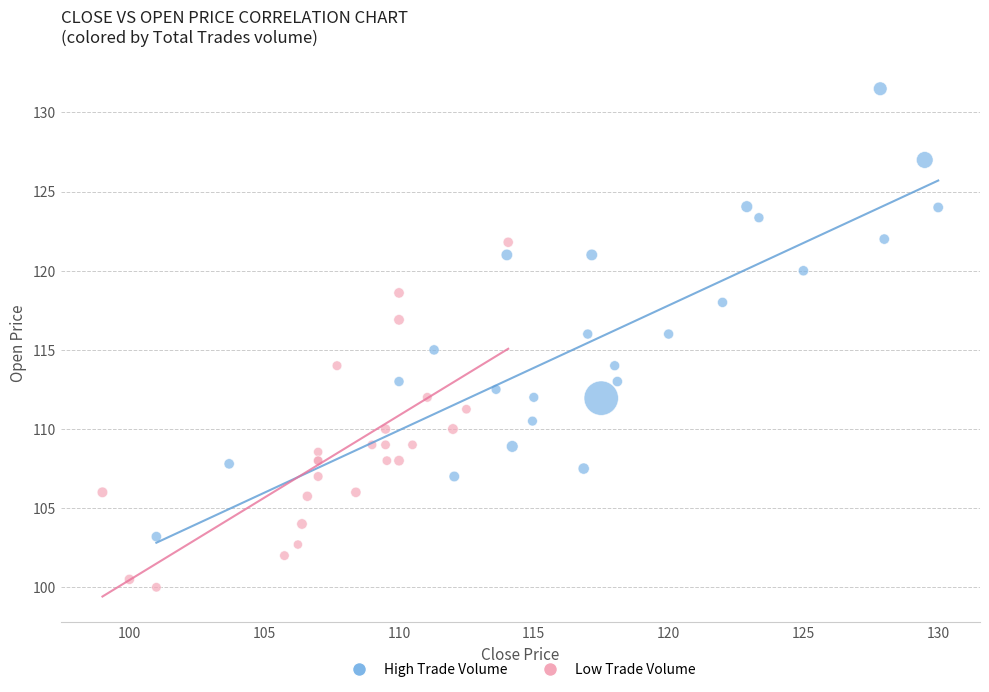

Which series has the widest spread of Y values?

High Trade Volume